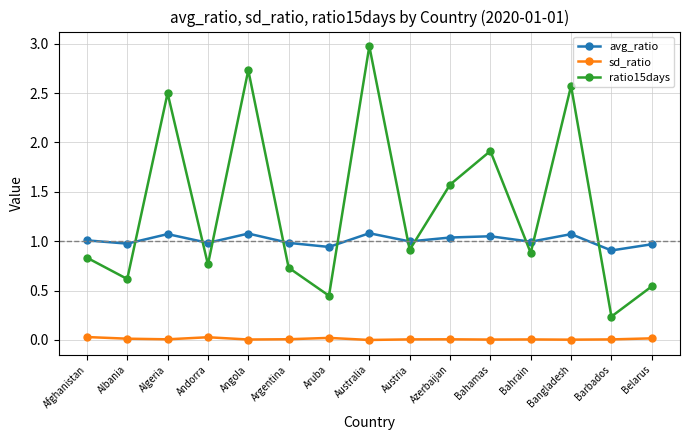

How many interior local peaks does the ratio15days series have?

5